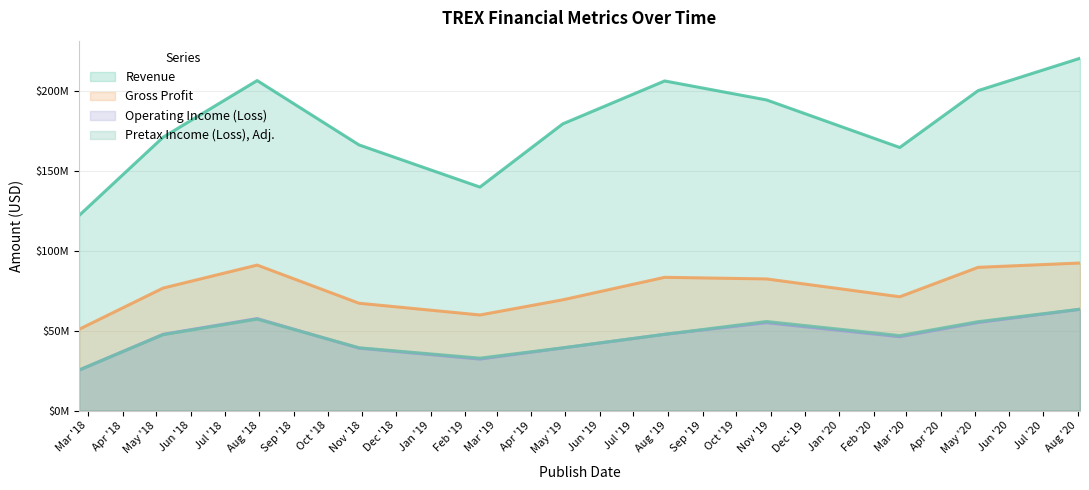

What is the value of the Operating Income (Loss) point at the 10th from the left?

55135000